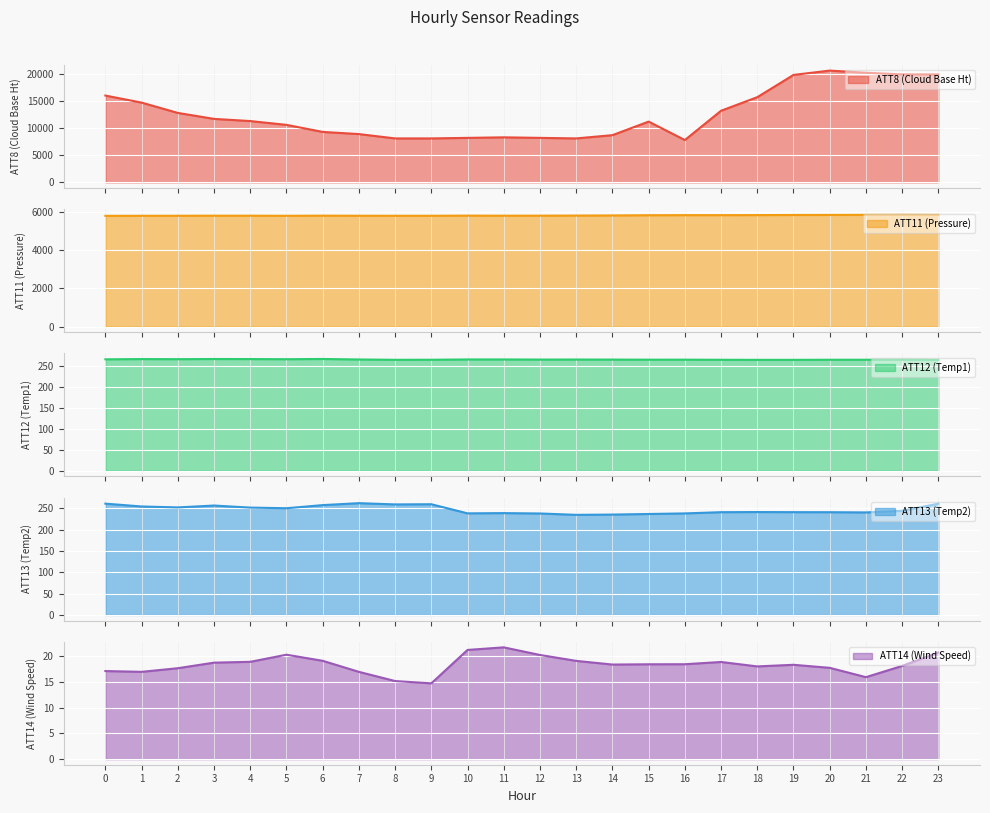

What is the value of the ATT14 point at the 18th from the left?

18.8